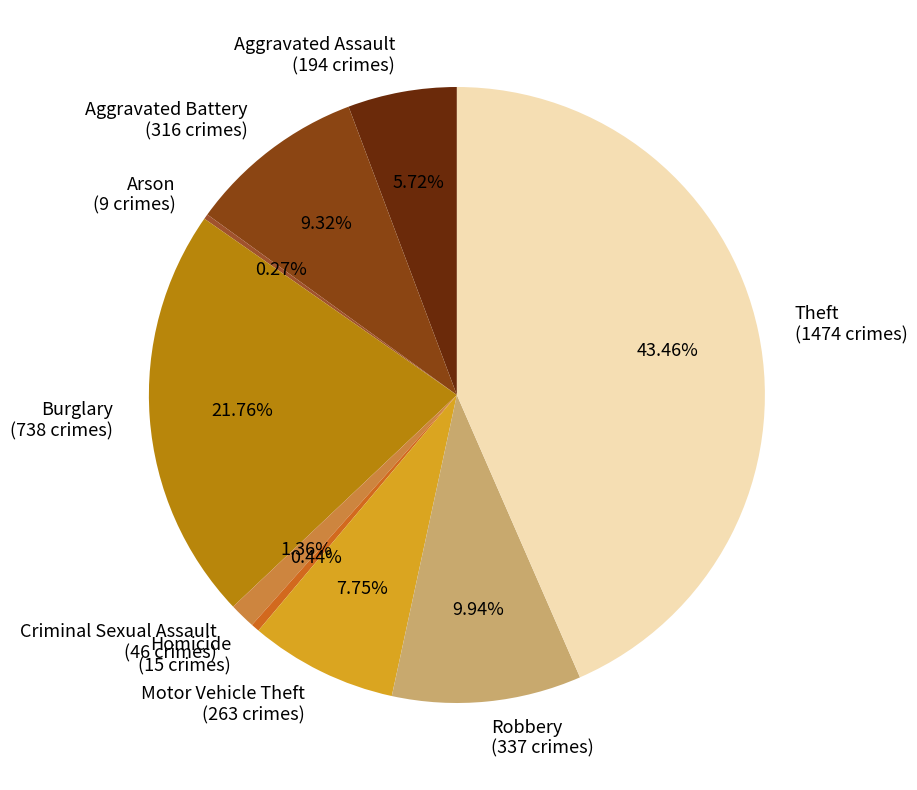

To the nearest percent, what is the combined percentage of Motor Vehicle Theft and Aggravated Assault?

13%